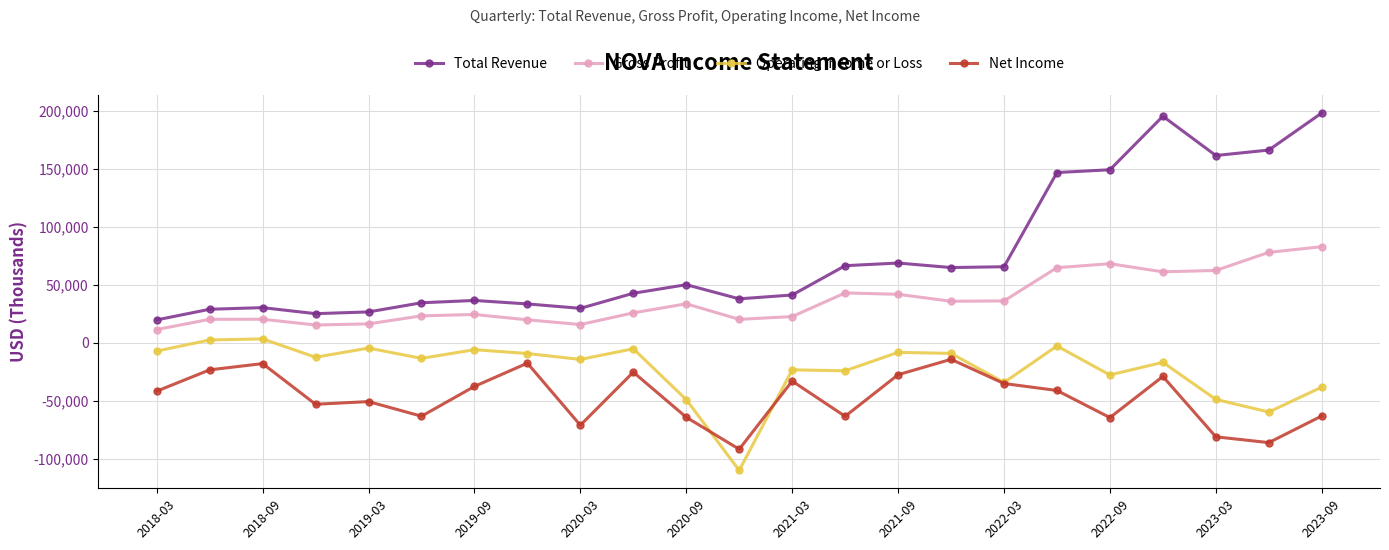

List the series in order of their overall mean, lowest first.

Net Income, Operating Income or Loss, Gross Profit, Total Revenue